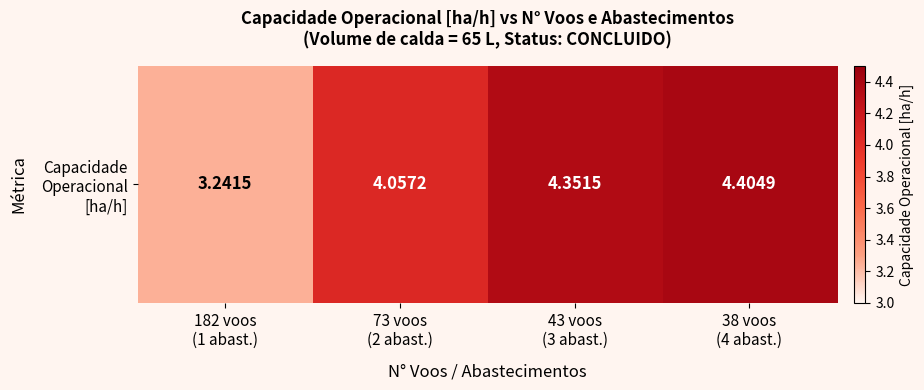

What is the greatest value displayed?

4.4